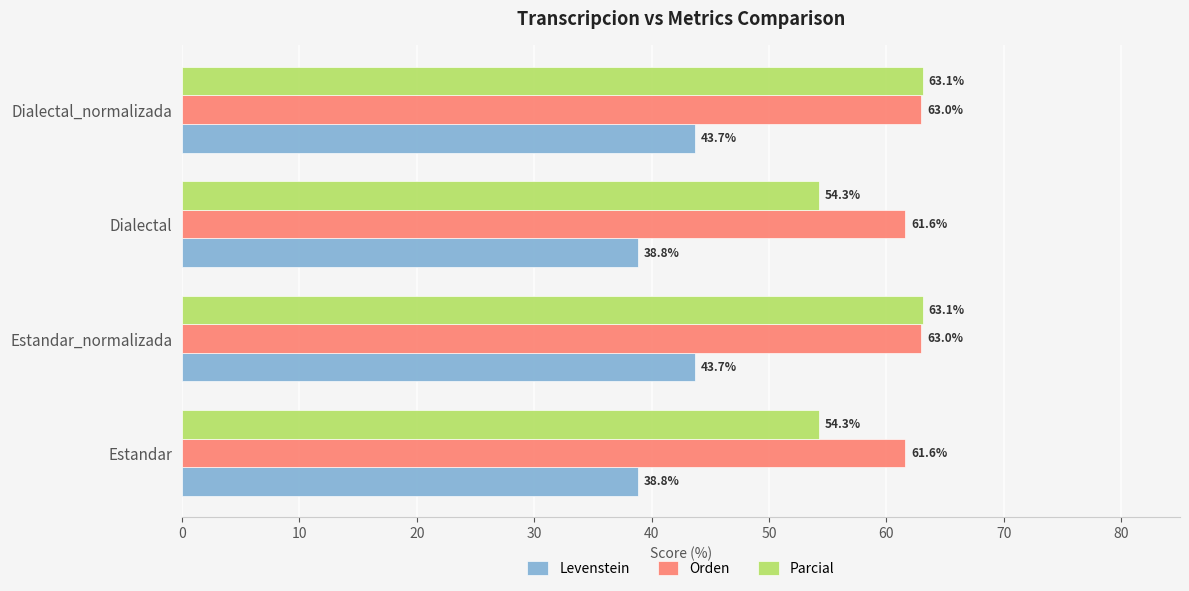

What is the greatest value displayed?

63.1